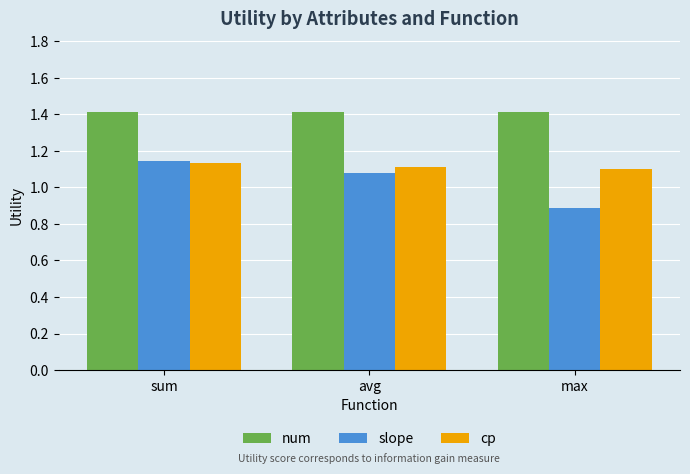

True or false: slope has a value of 1.4 at max.

False